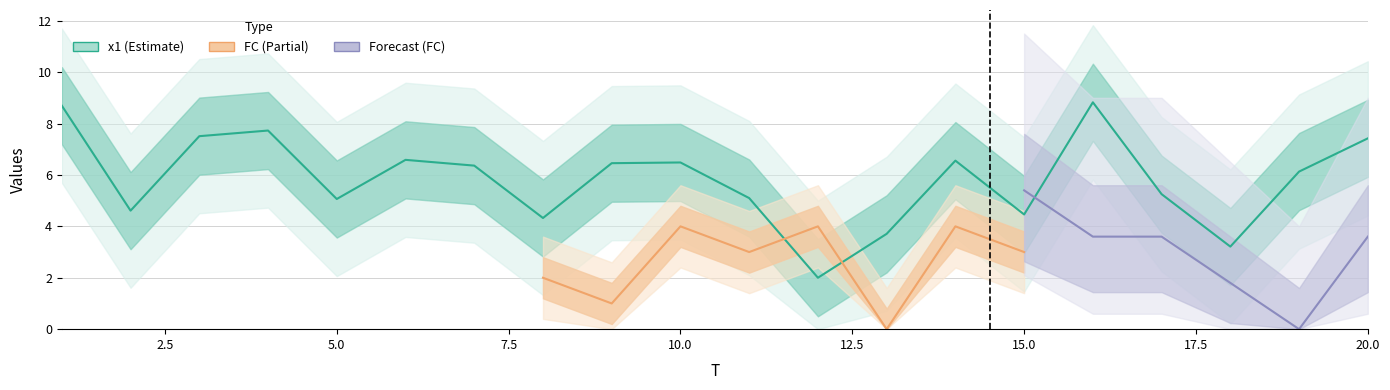

Reading left to right, list all the values displayed in this chart.

1=8.7	2=4.6	3=7.5	4=7.7	5=5.1	6=6.6	7=6.4	8=4.3	9=6.5	10=6.5	11=5.1	12=2.0	13=3.7	14=6.6	15=4.5	16=8.8	17=5.3	18=3.2	19=6.1	20=7.4